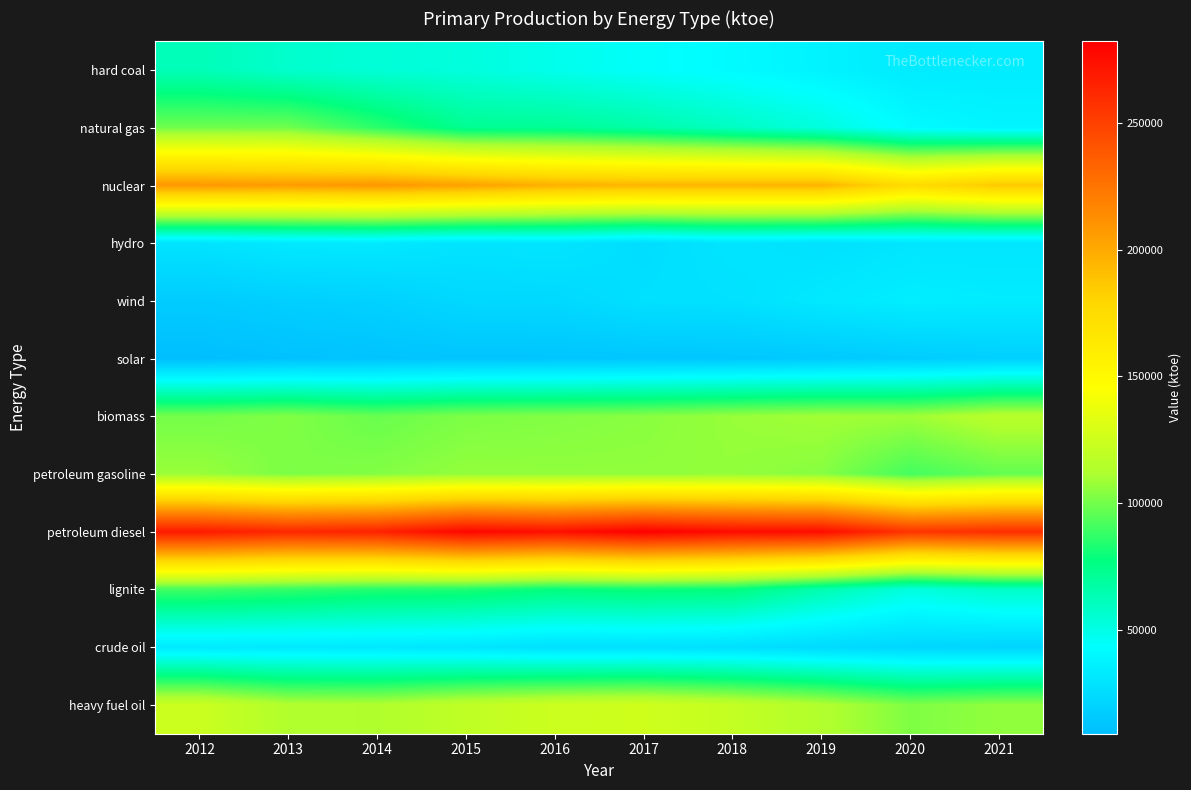

List the series in order of their peak value, lowest first.

solar, hydro, crude oil, wind, hard coal, lignite, natural gas, petroleum gasoline, biomass, heavy fuel oil, nuclear, petroleum diesel